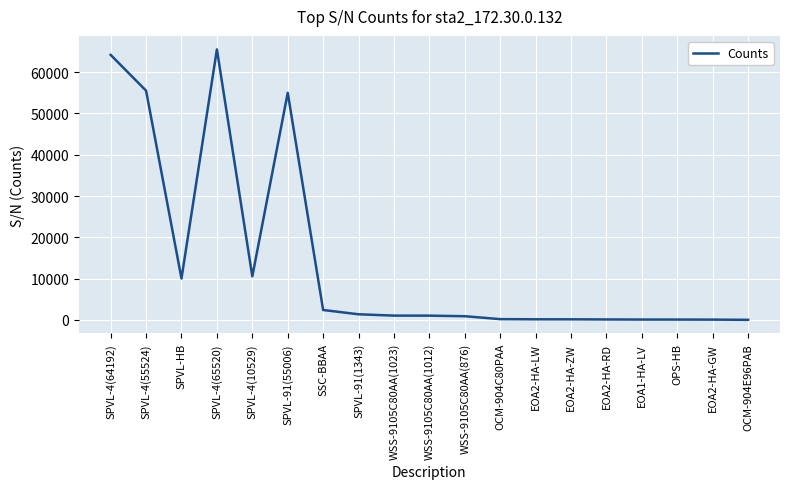

What is the difference between the second highest and second lowest values?

64141